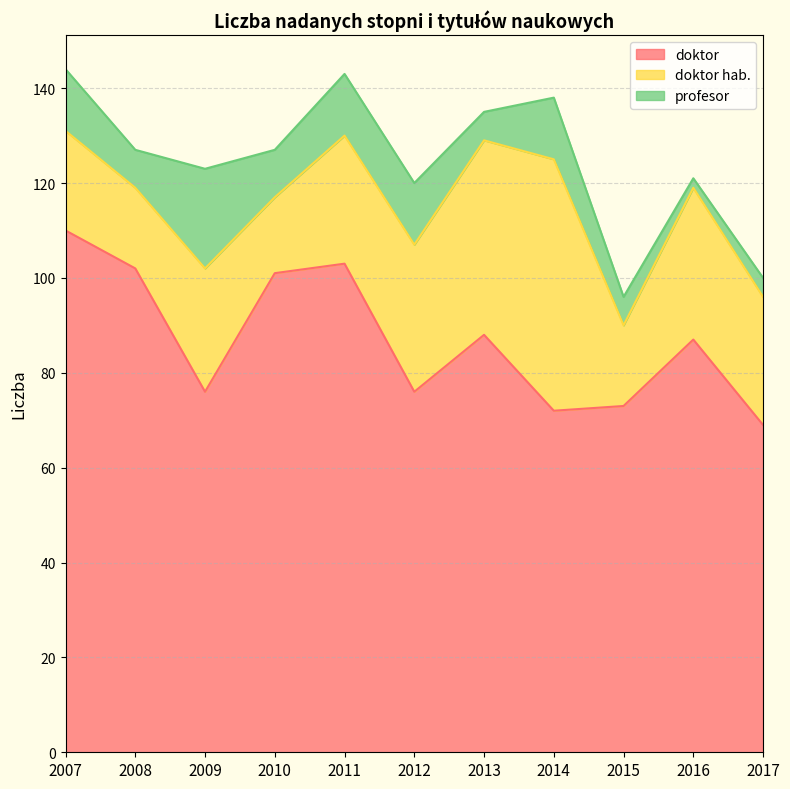

Is the value of doktor hab. at 2009 greater than the value of doktor at 2010?

No